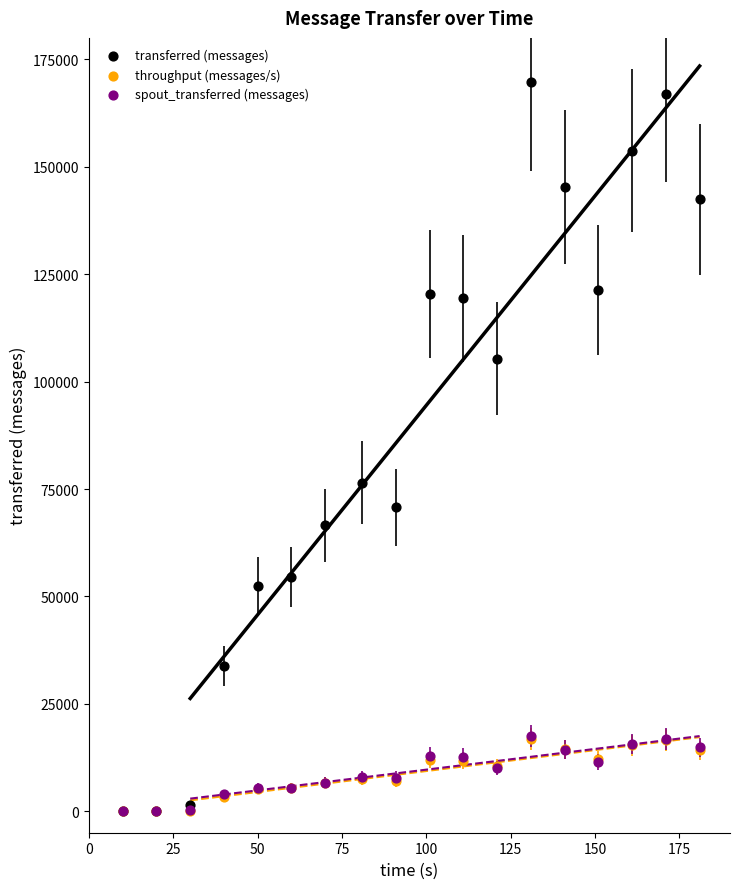

What are all the series names shown in the legend?

transferred (messages), throughput (messages/s), spout_transferred (messages)